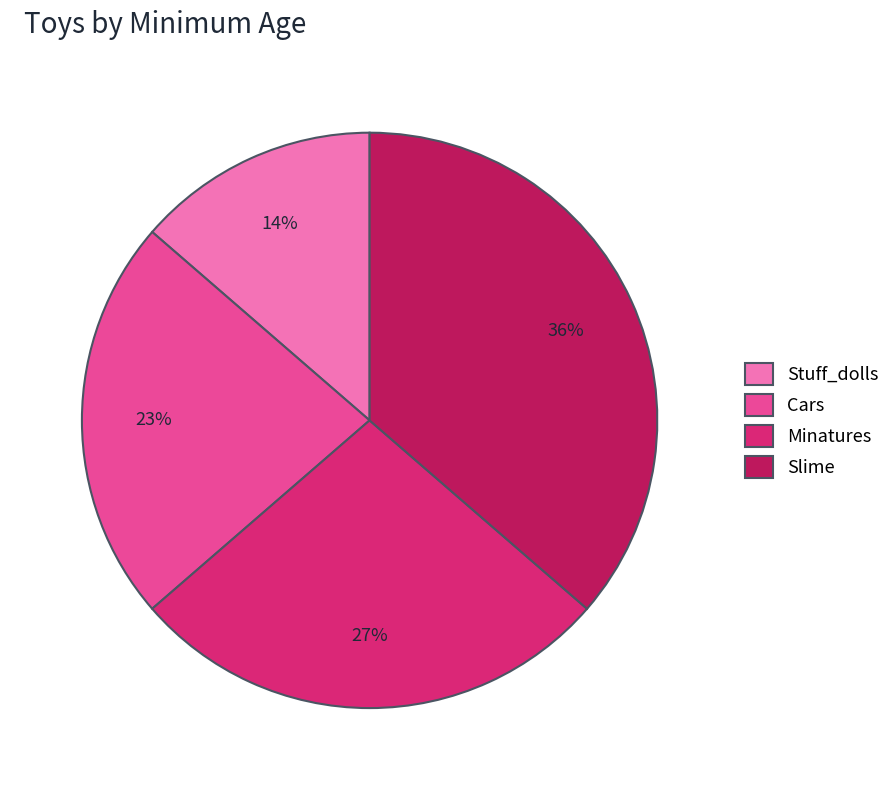

Does Cars represent more than half of the total?

No